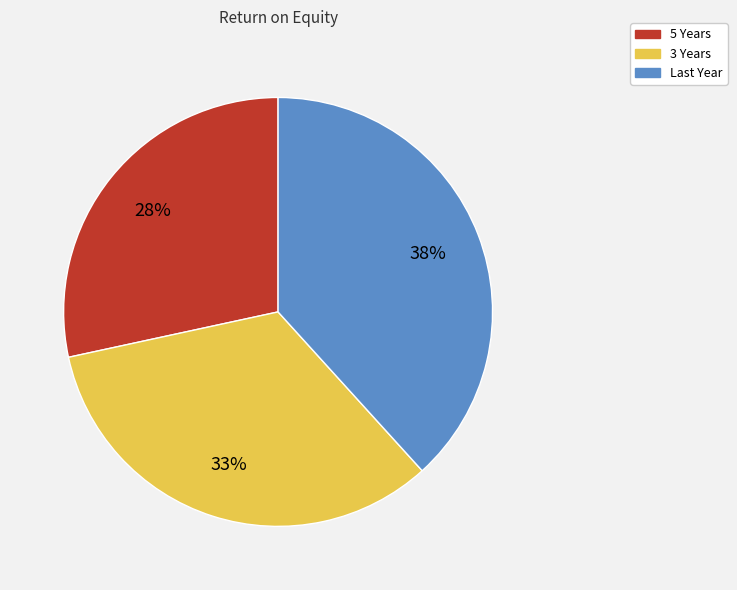

Which slice is the smallest?

5 Years